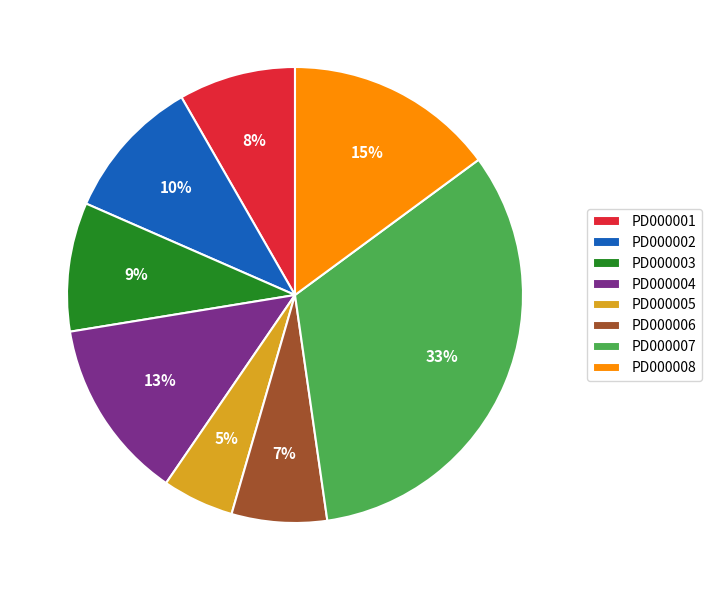

True or false: PD000001 accounts for 14% of the total.

False